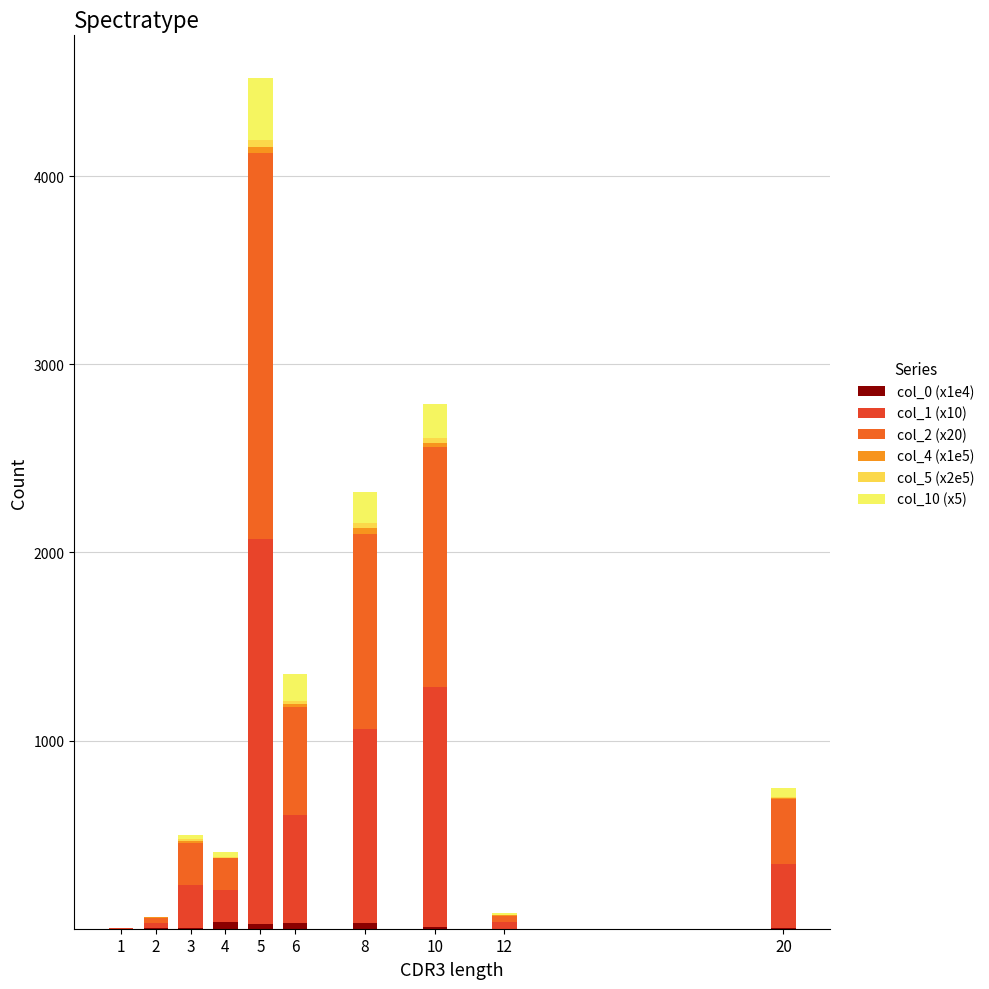

Count the number of data series in this chart.

6